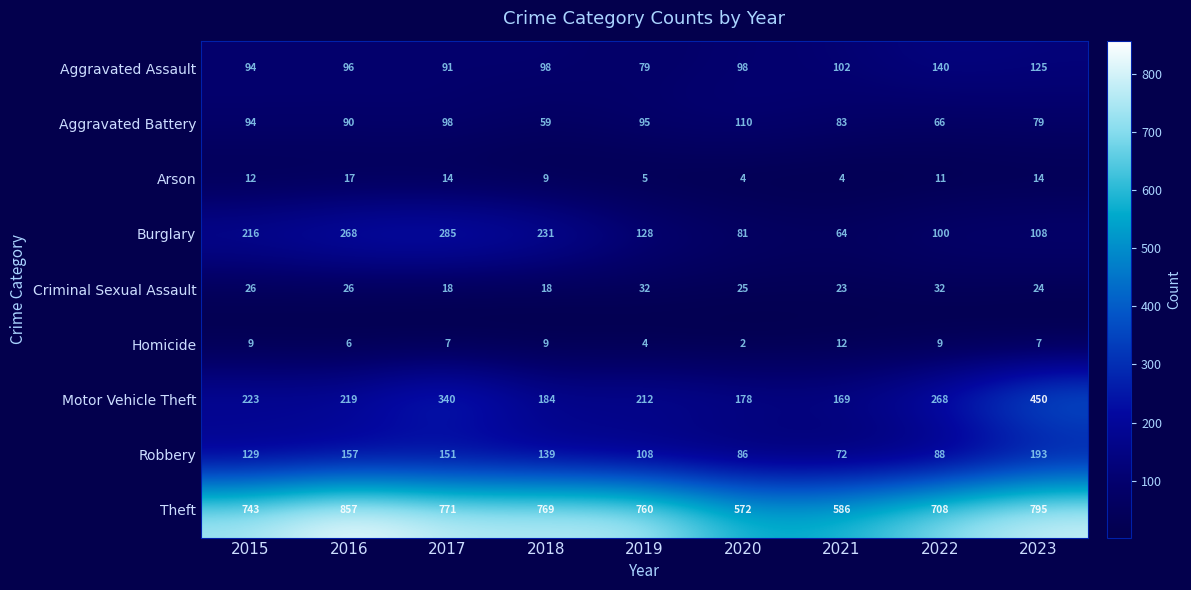

Between 2015 and 2016, which series saw the biggest shift?

Theft